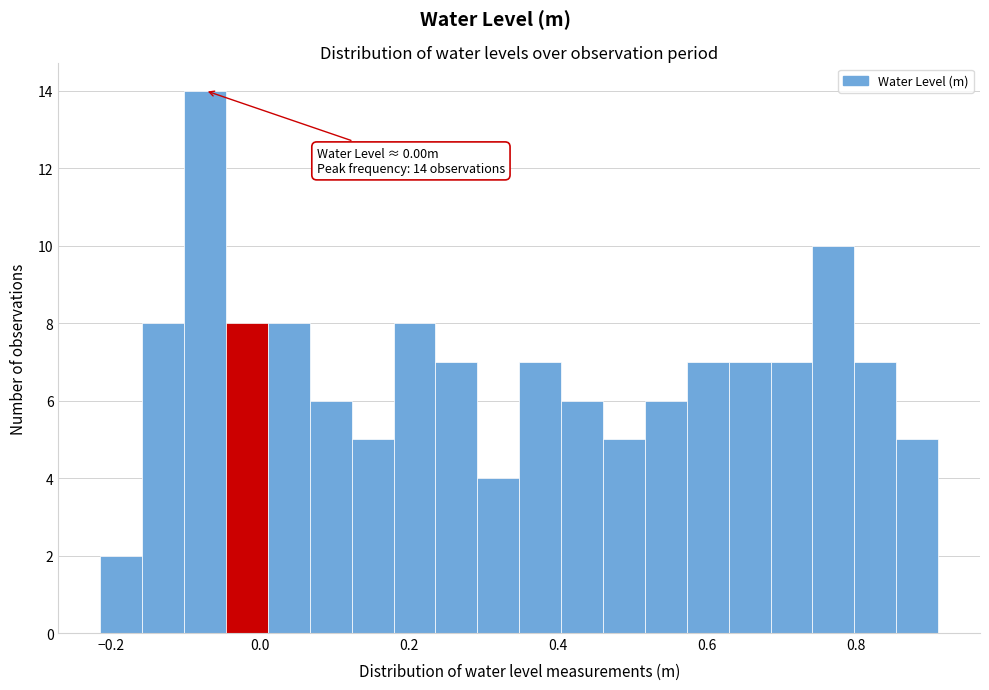

Read against the x-axis, roughly where is the centre of the tallest bar?

-0.08